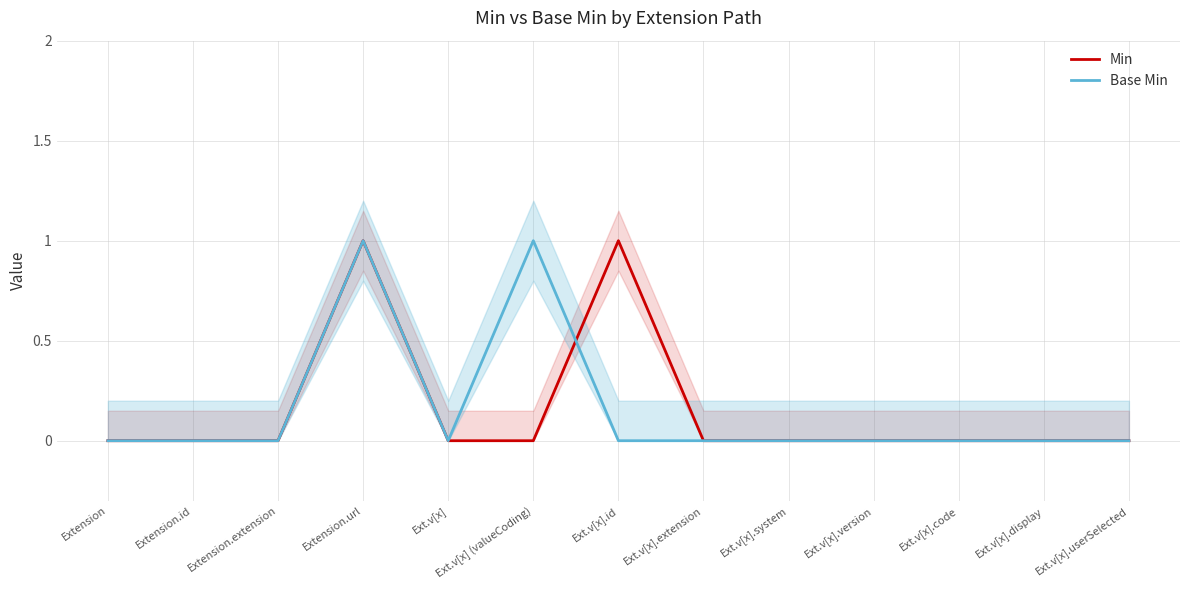

True or false: Min has a value of 0 at Ext.v[x].

True